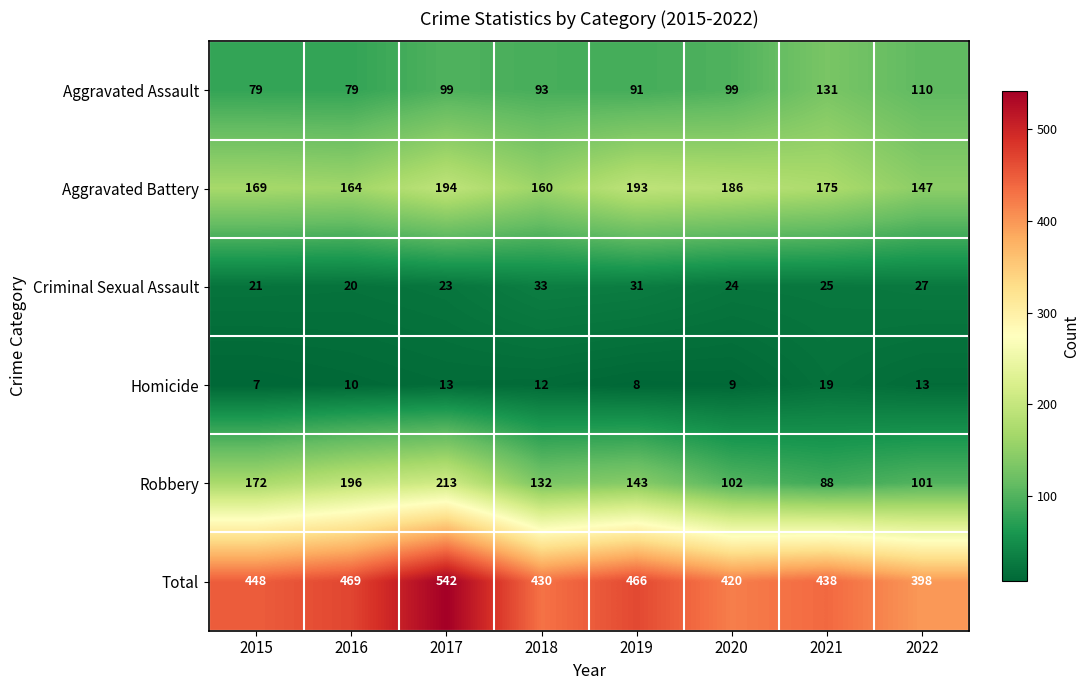

What is the difference between the Total values at 2022 and 2017?

144